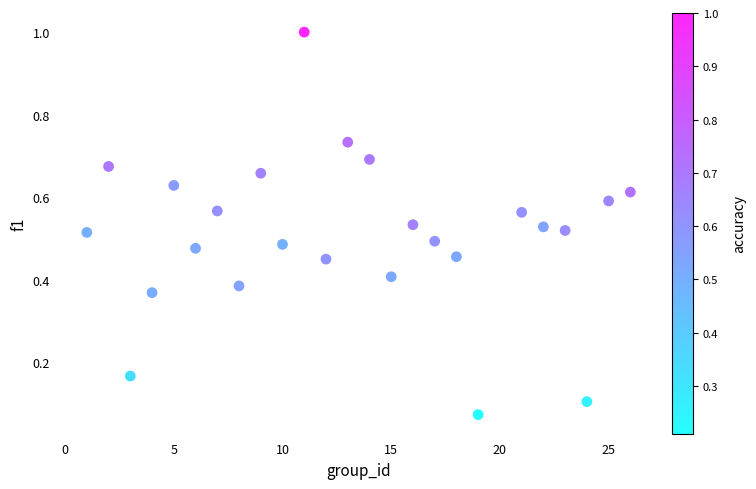

What is the range of Y values (max minus min)?

0.9